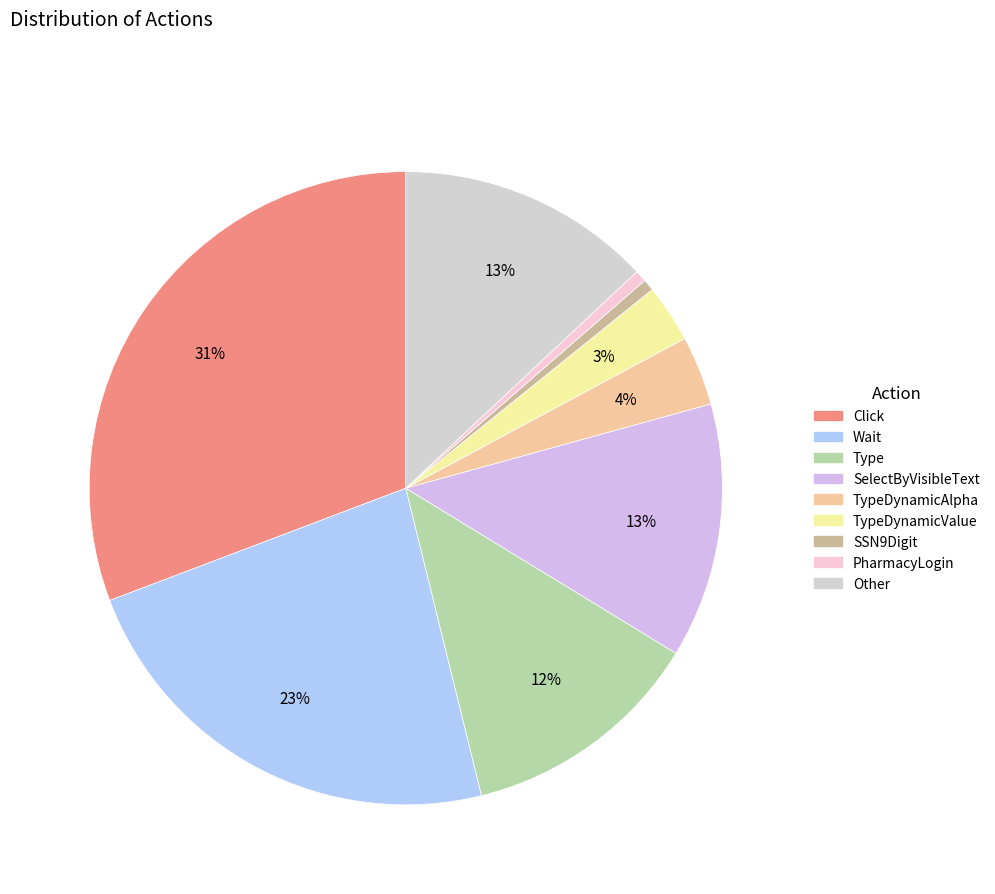

Rank the categories by value from highest to lowest.

Click, Wait, SelectByVisibleText, Other, Type, TypeDynamicAlpha, TypeDynamicValue, SSN9Digit, PharmacyLogin